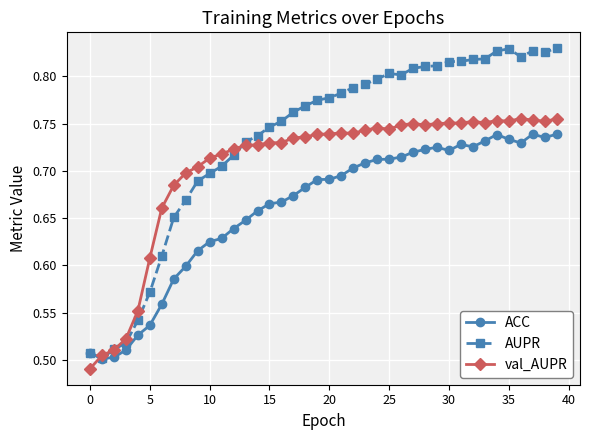

How many val_AUPR values are between 0 and 1?

40